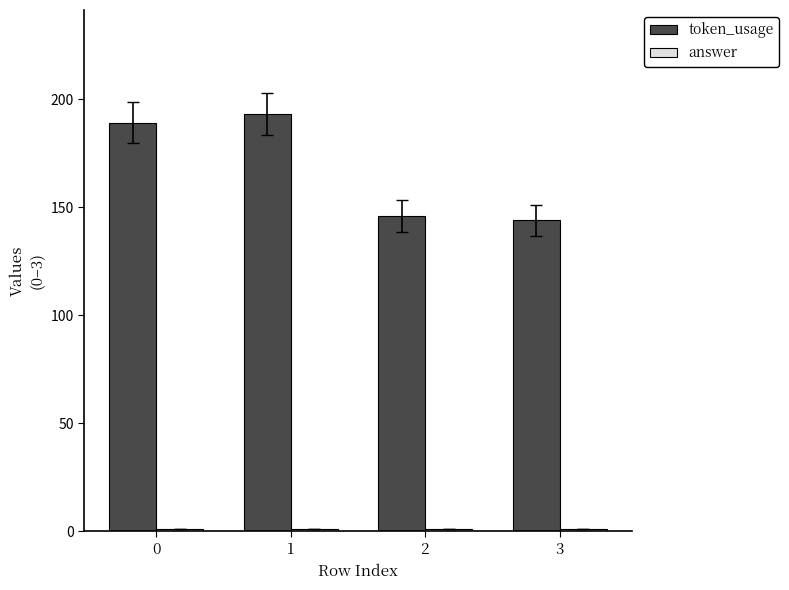

What is the sum of the token_usage values at 3 and 1?

337